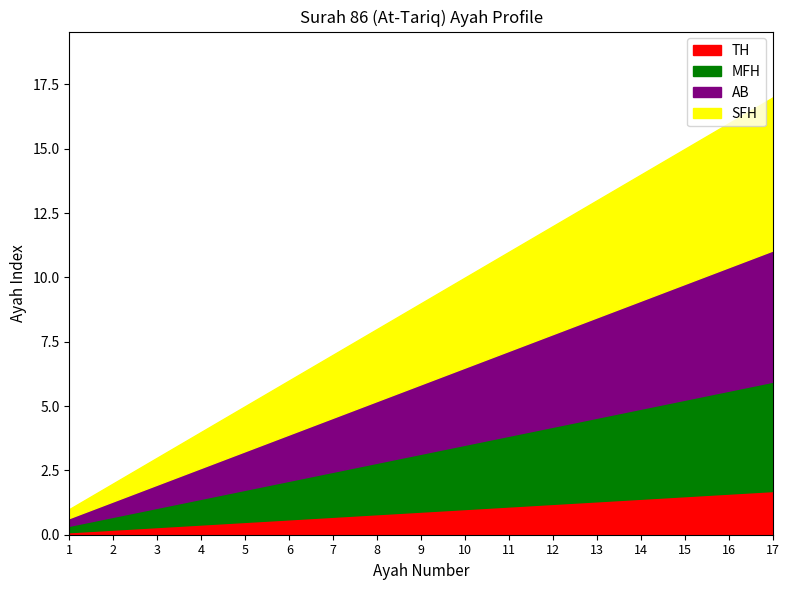

List the labels in order of value, smallest first.

1, 2, 3, 4, 5, 6, 7, 8, 9, 10, 11, 12, 13, 14, 15, 16, 17